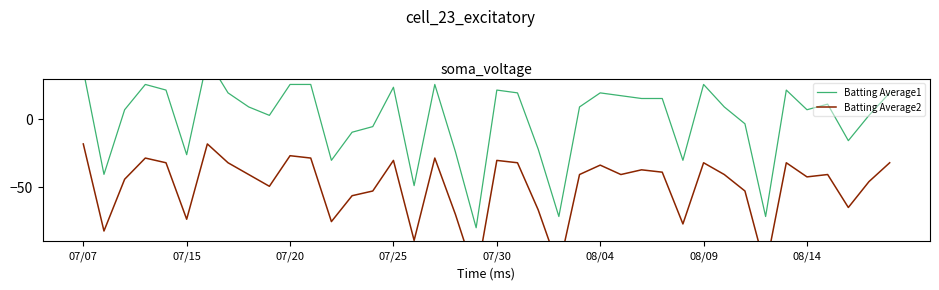

Is it true that Batting Average1 equals 7.0 at 08/14?

True